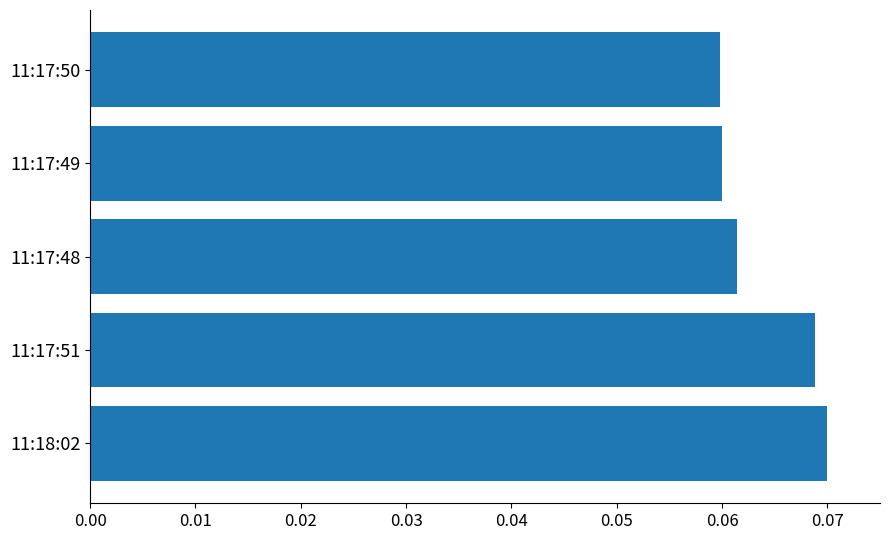

How many bars are there in total?

5